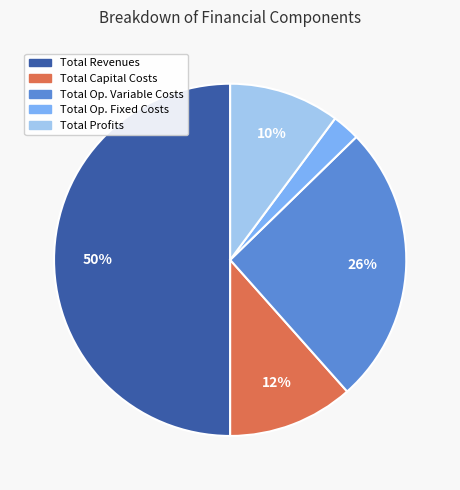

To the nearest percent, what is the difference between the largest and smallest slice percentages?

47%